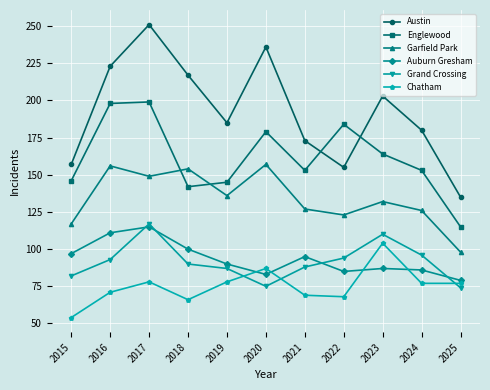

What is the value of the Austin point at the 5th from the left?

185